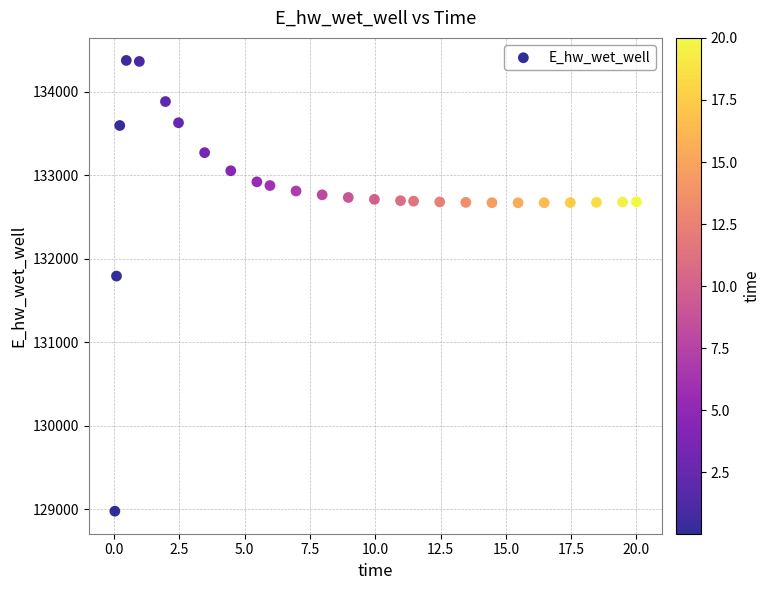

What is the range of X values (max minus min)?

20.0